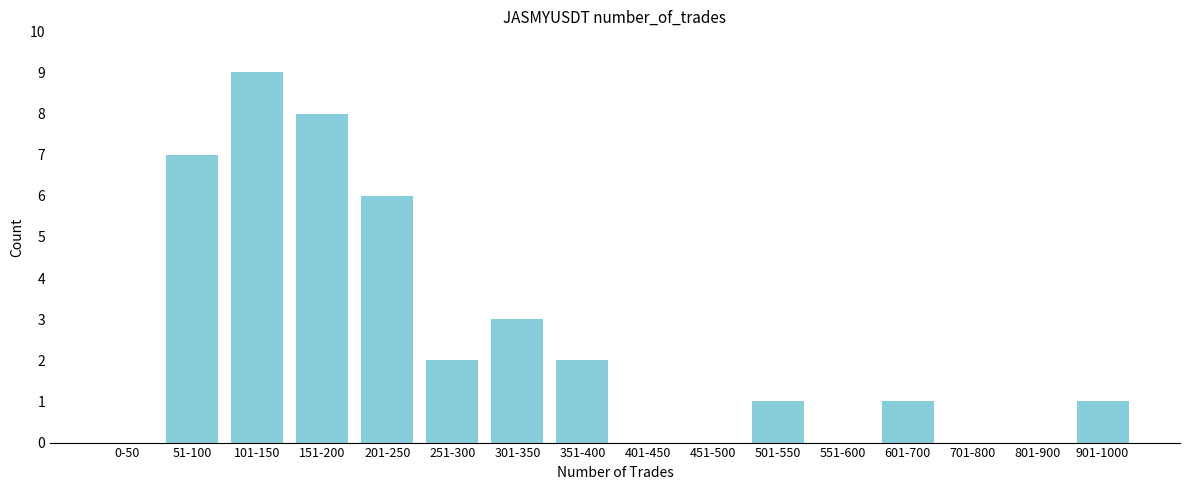

Reading left to right, list all the values displayed in this chart.

0-50=0	51-100=7	101-150=9	151-200=8	201-250=6	251-300=2	301-350=3	351-400=2	401-450=0	451-500=0	501-550=1	551-600=0	601-700=1	701-800=0	801-900=0	901-1000=1